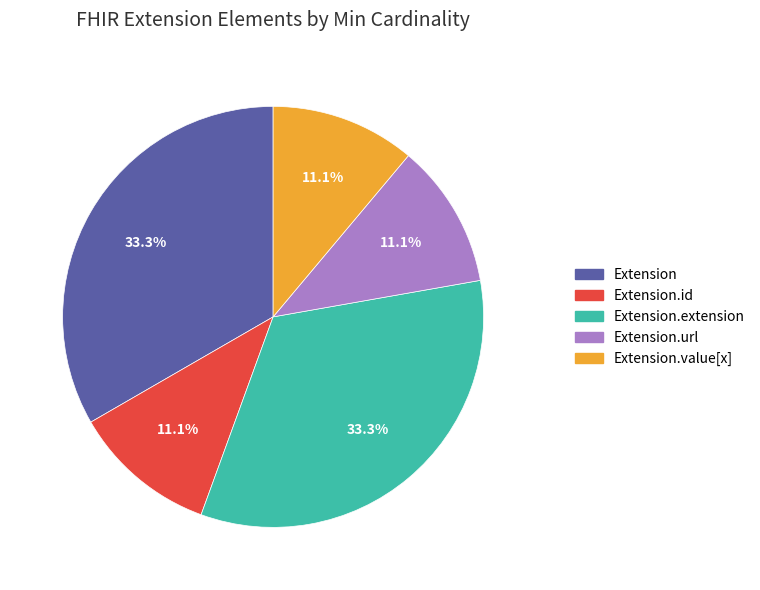

Is there any slice that represents more than half of the pie?

No